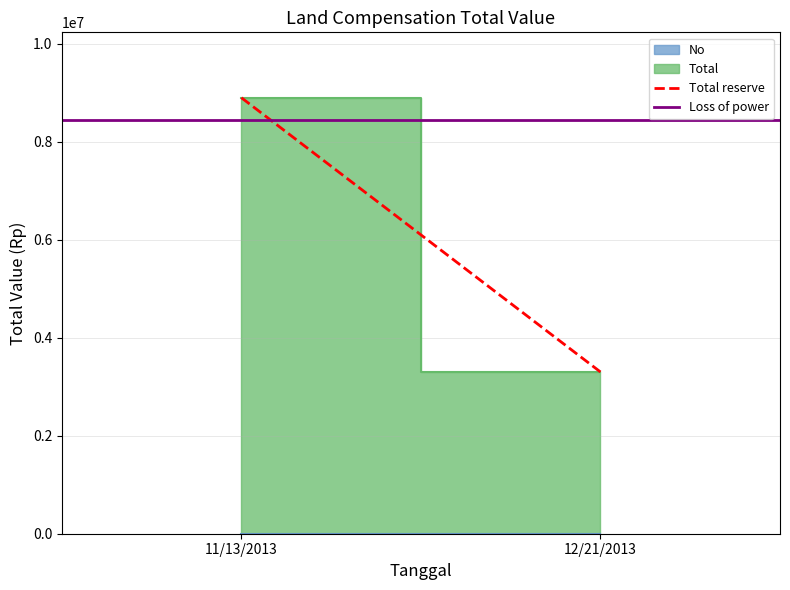

Which series changed the most between 11/13/2013 and 12/21/2013?

Total reserve